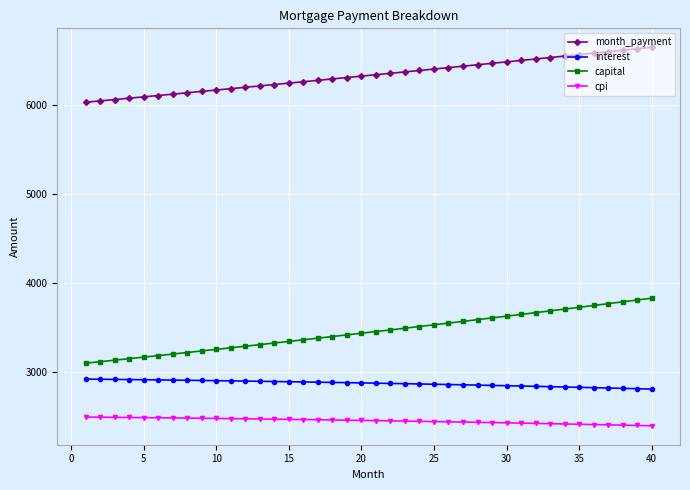

Rank the series by their maximum value, from highest to lowest.

month_payment, capital, interest, cpi